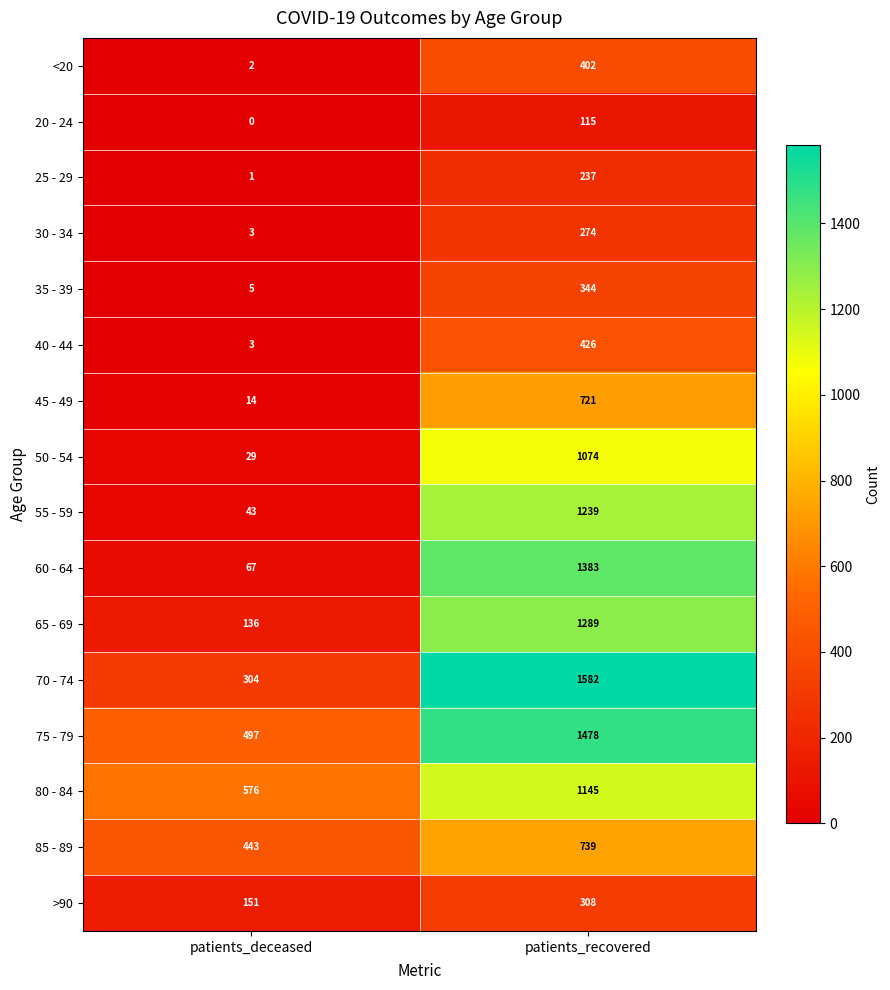

The <20 series shows 3 at patients_deceased. True or false?

False